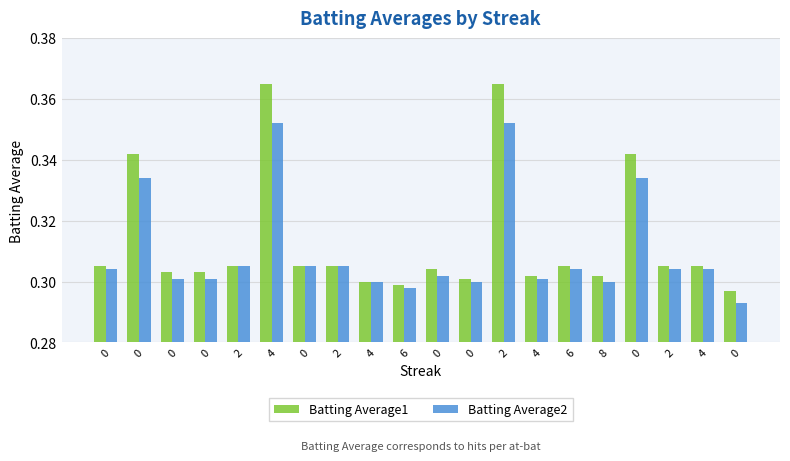

What is the maximum value shown in the chart?

0.4